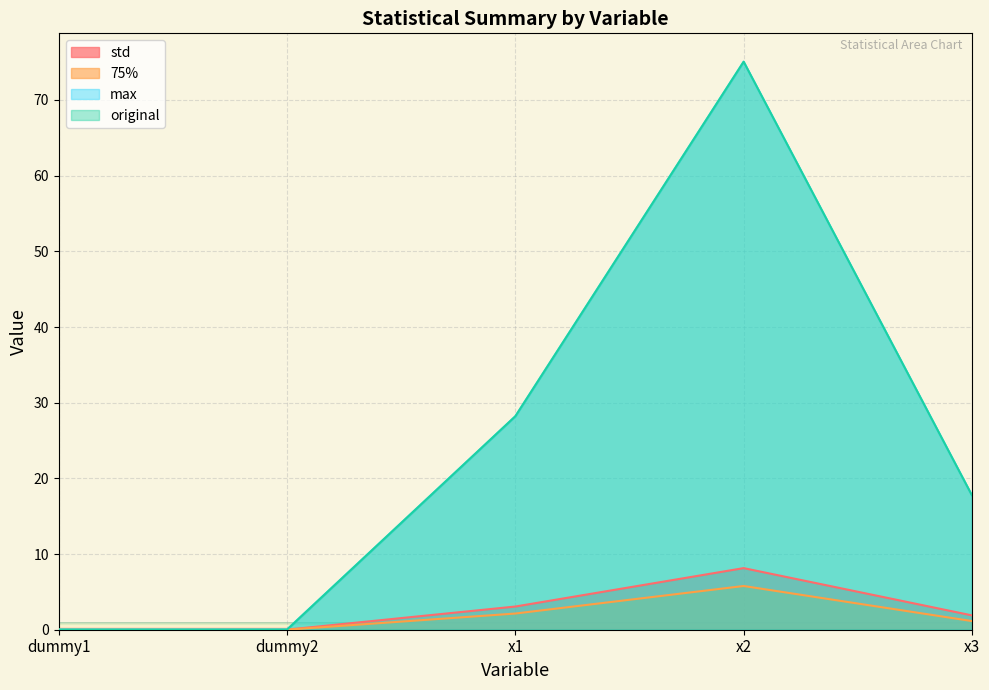

What is the label of the 2nd point from the right?

x2